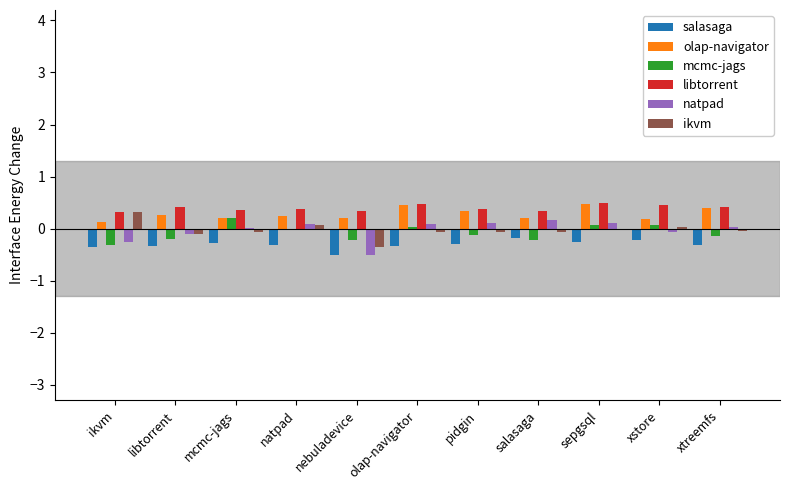

Is the value of libtorrent at ikvm greater than the value of mcmc-jags at xstore?

Yes